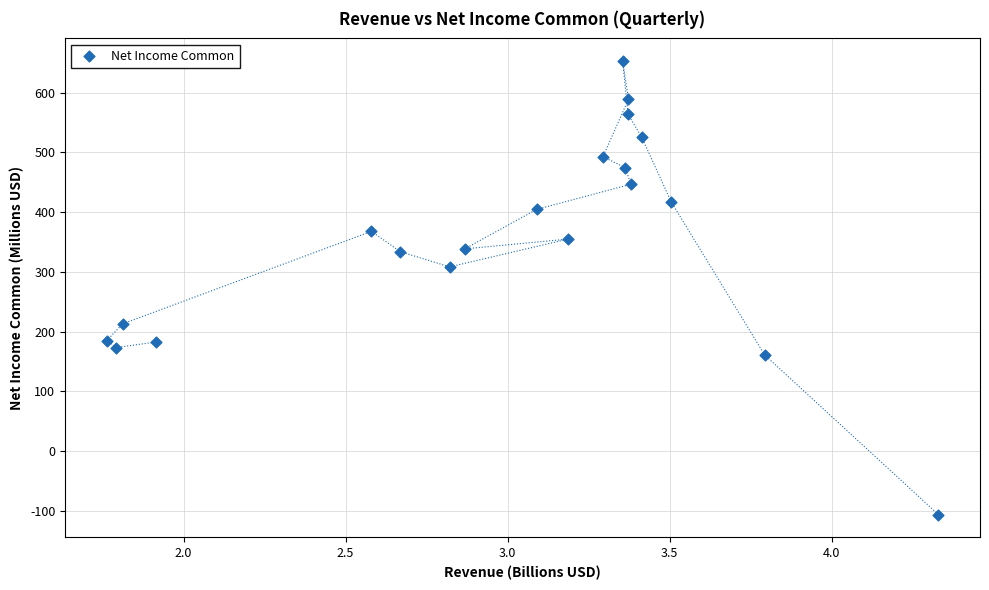

What is the range of Y values (max minus min)?

758.7